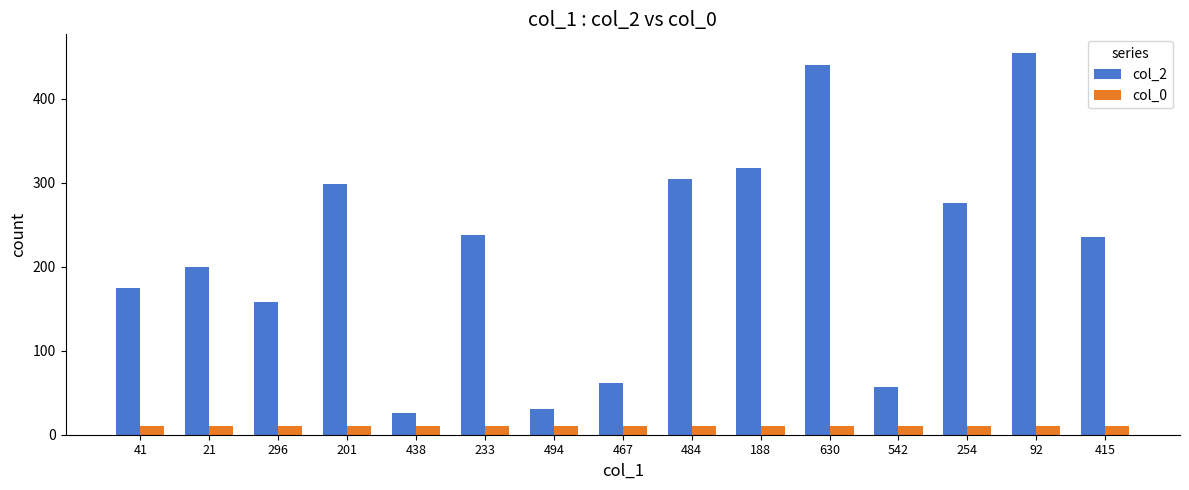

How many series are shown in this chart?

2